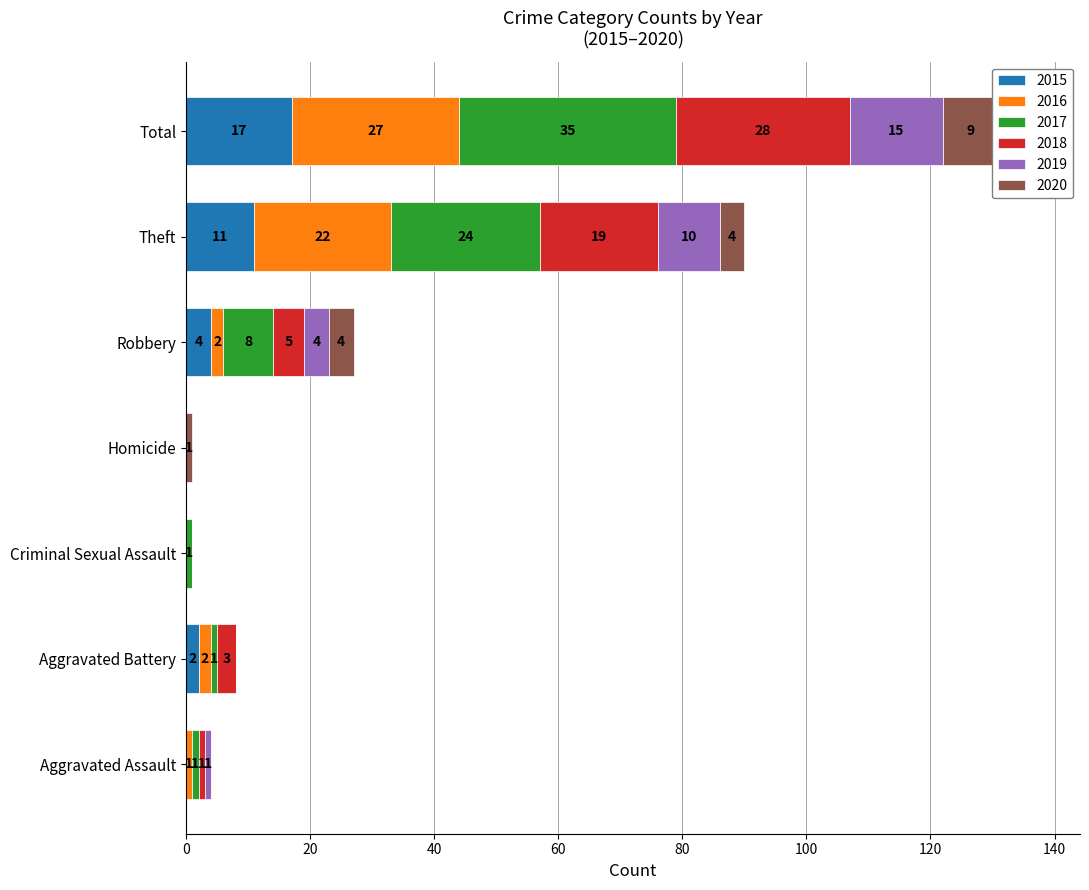

Is the value of 2015 at Aggravated Battery greater than the value of 2017 at Criminal Sexual Assault?

Yes